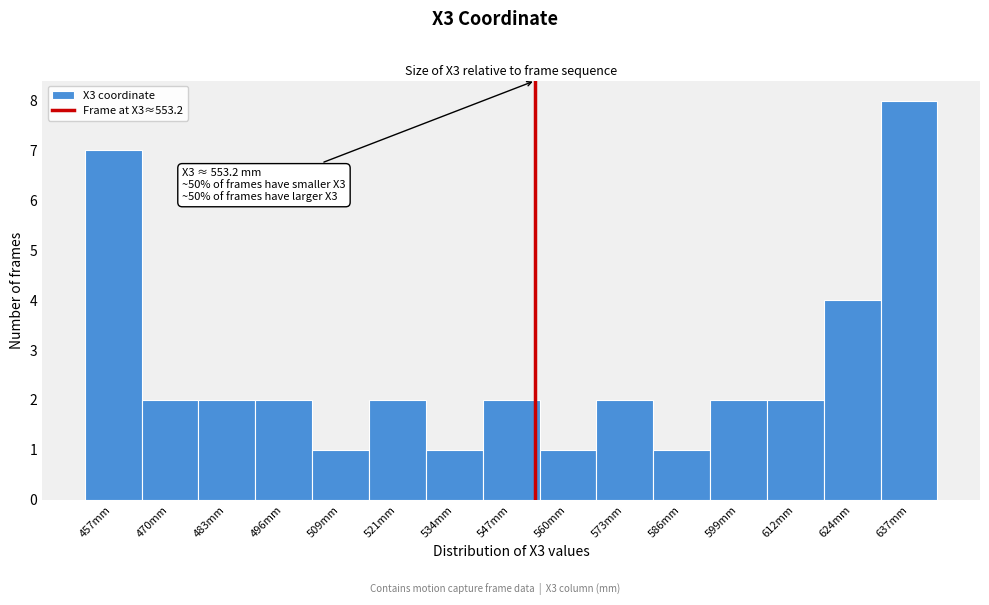

Over which range of the x-axis is the bar tallest?

632 to 644